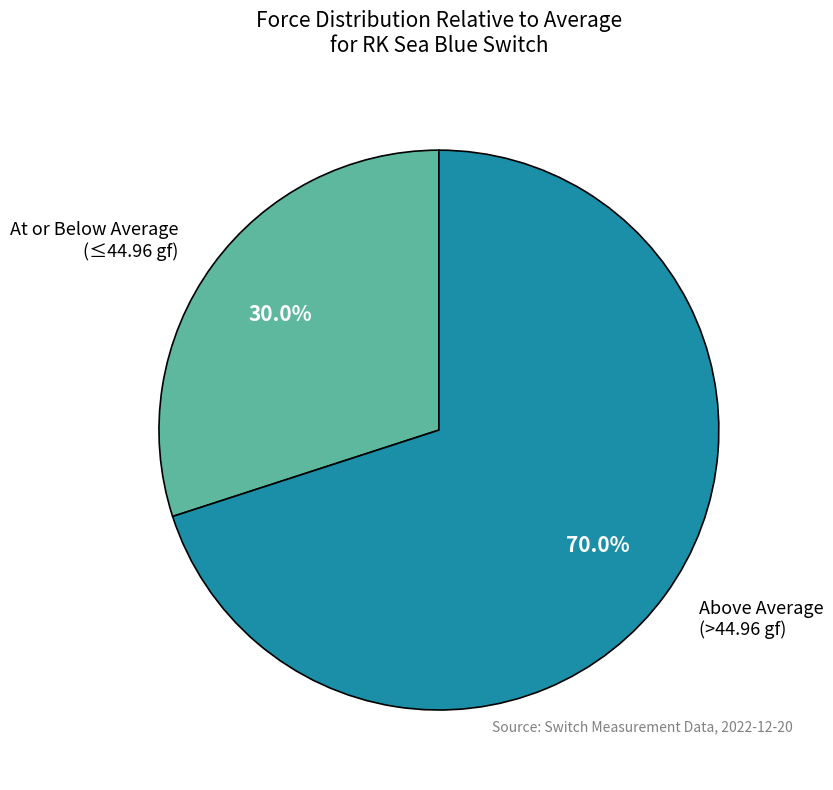

Is there a majority slice in this chart?

Yes